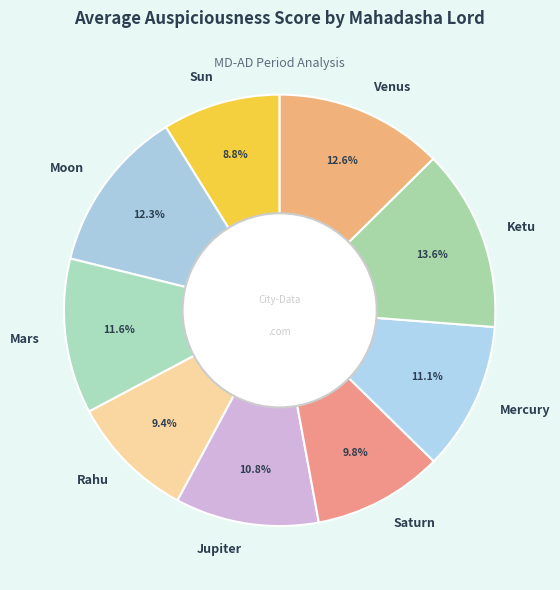

Is it true that Sun is 9% of the pie?

True